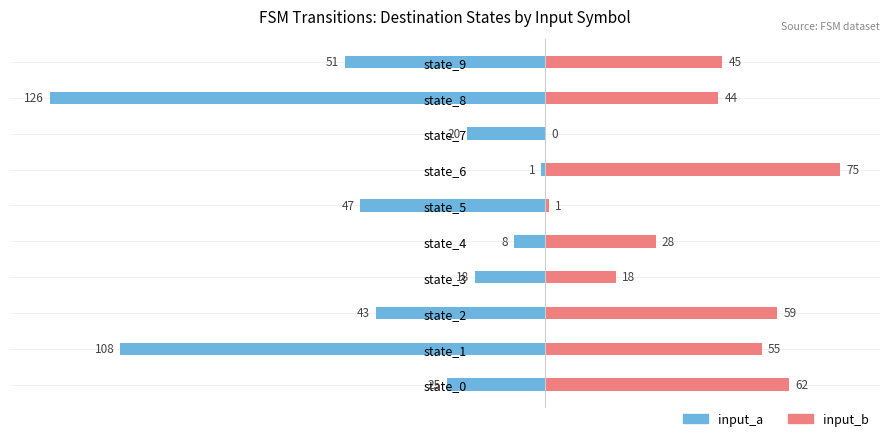

What is the total value across all series at state_5?

-46